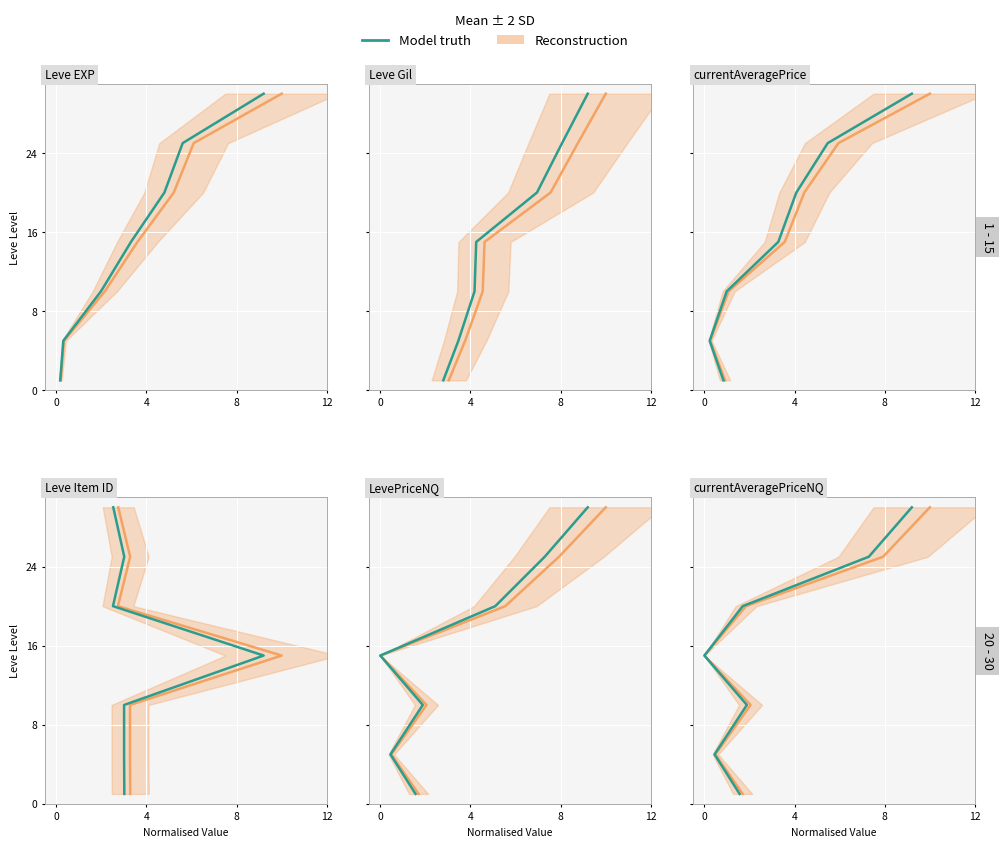

How many values in the Reconstruction series are below 15?

3